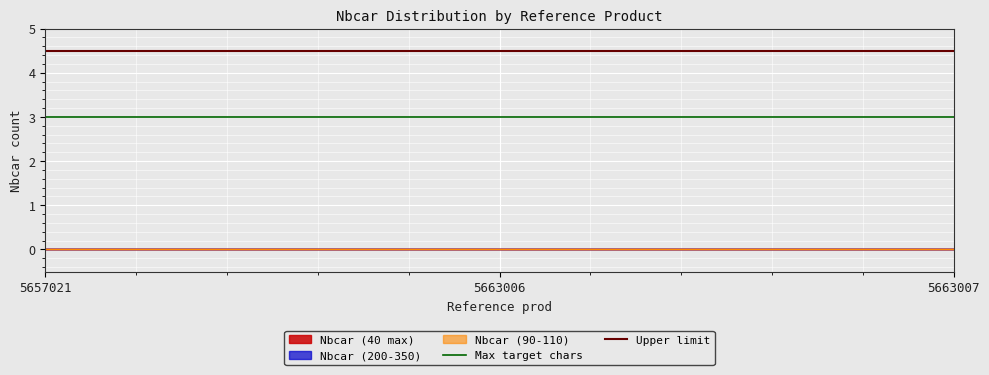

At which category does the chart reach its peak across all series?

5657021